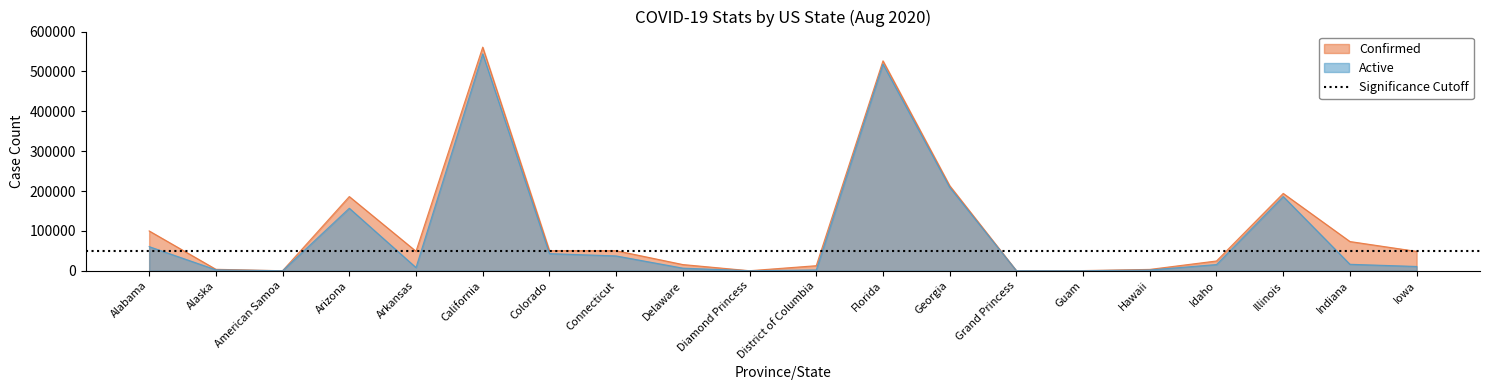

Count the number of categories in the chart.

20